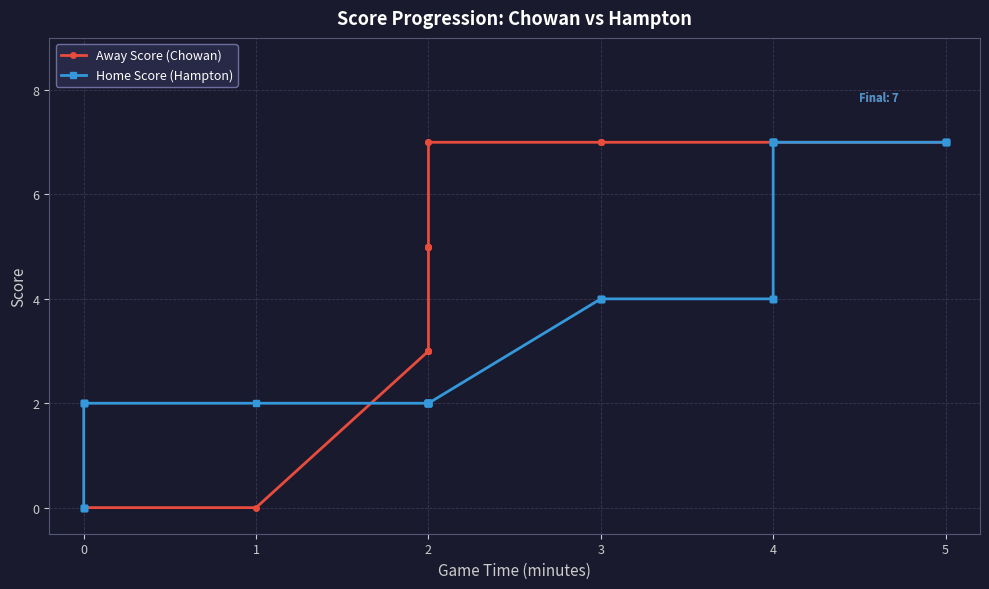

What is the maximum value shown in the chart?

7